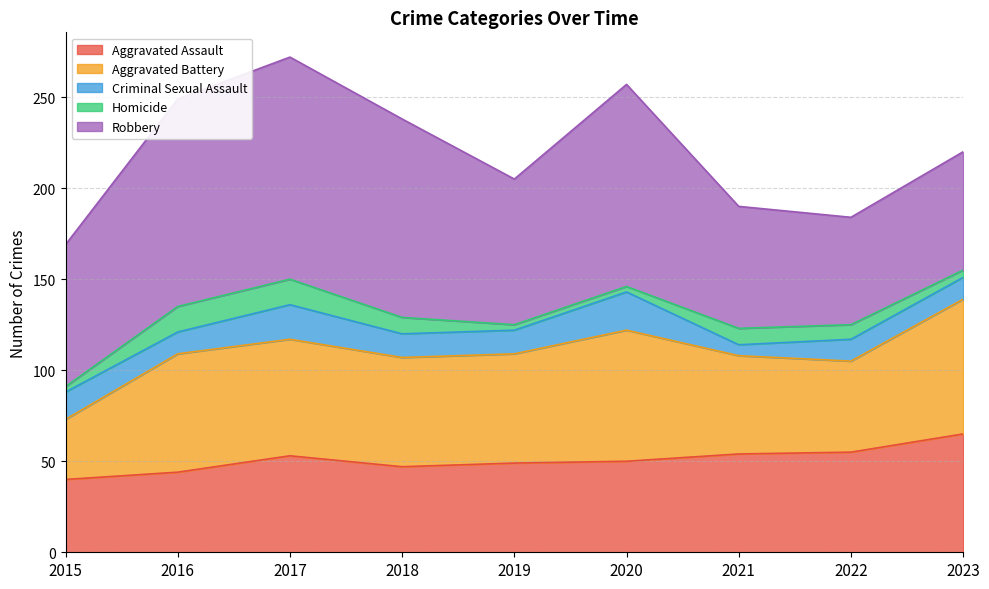

True or false: Homicide has more than 0 points higher than both neighbors.

True